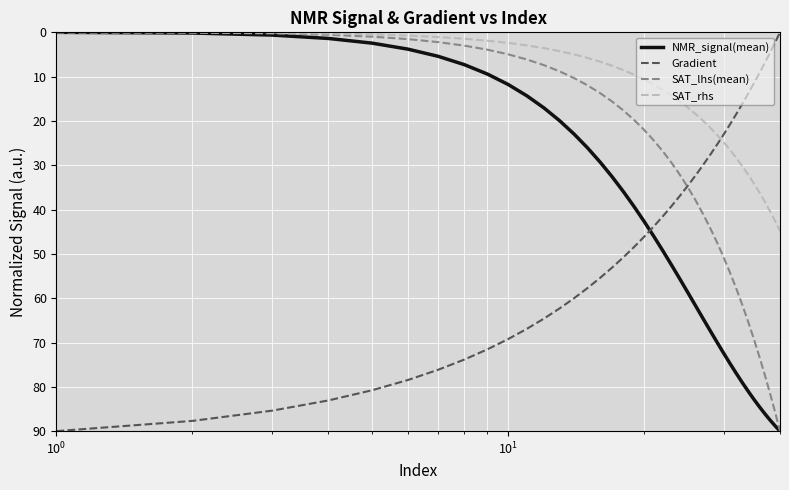

True or false: Gradient and SAT_rhs cross at least once.

True